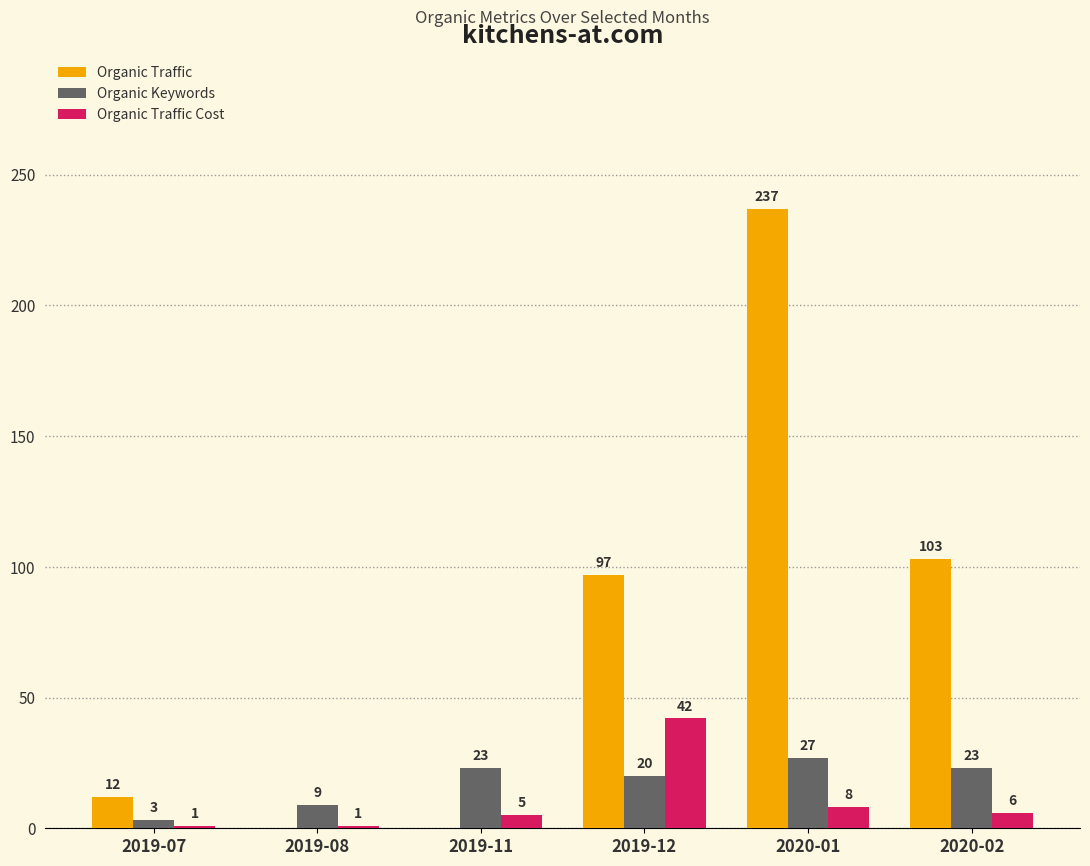

The value of Organic Traffic Cost at 2020-01 is 8. True or false?

True